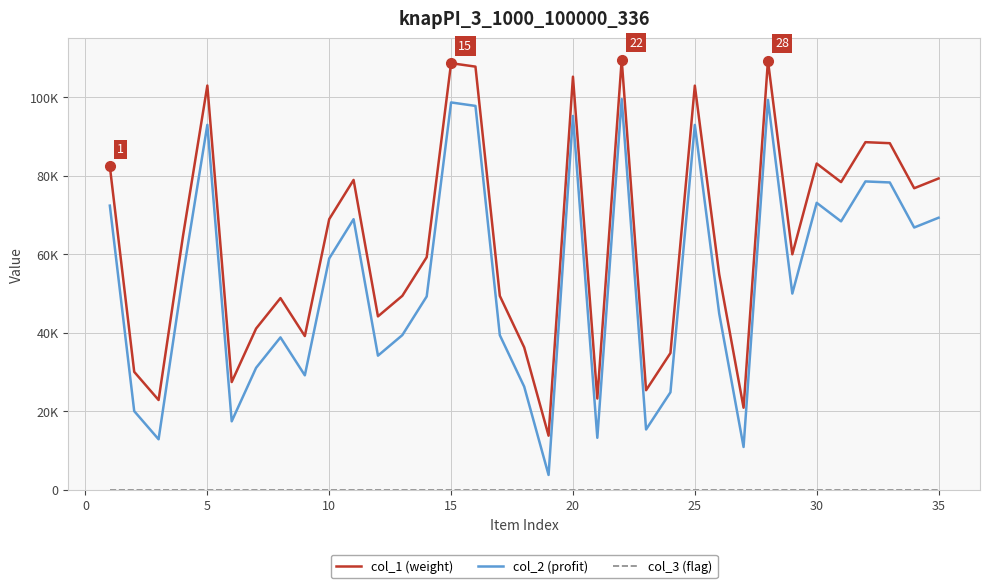

True or false: col_1 (weight) and col_2 (profit) cross at least once.

False